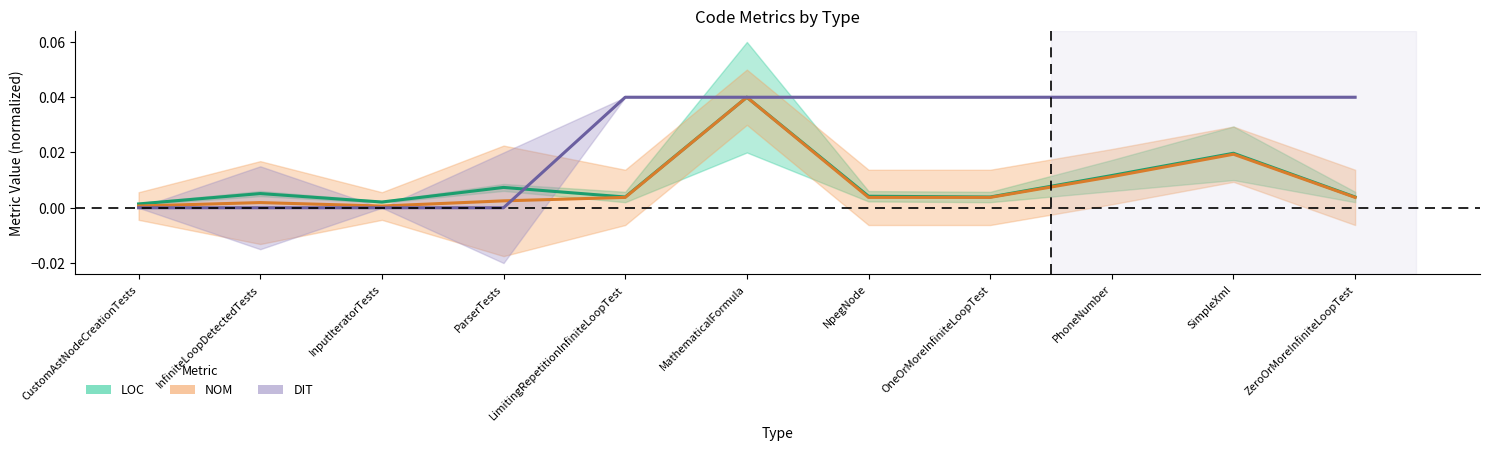

After their last crossing, which series has the higher values: DIT or LOC?

DIT